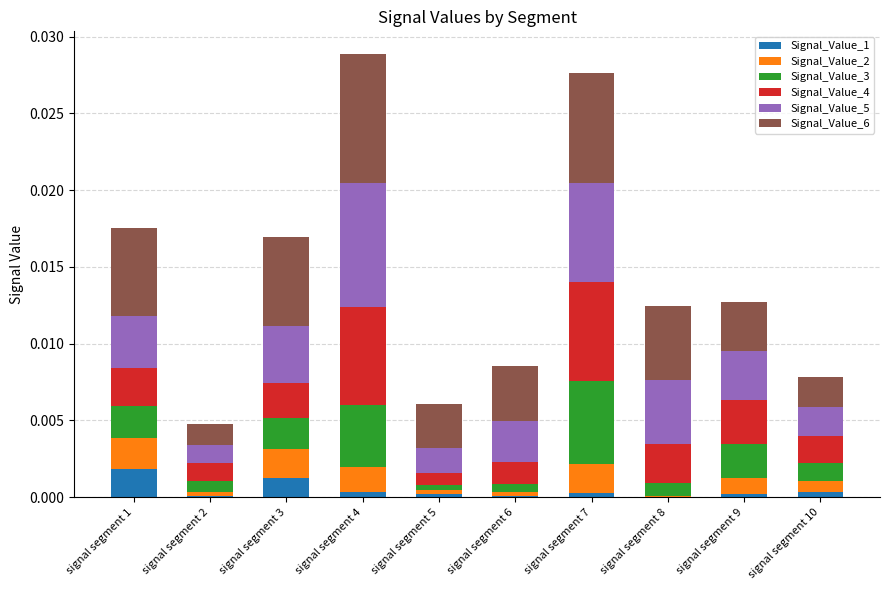

At which label does Signal_Value_1 reach its peak?

signal segment 1